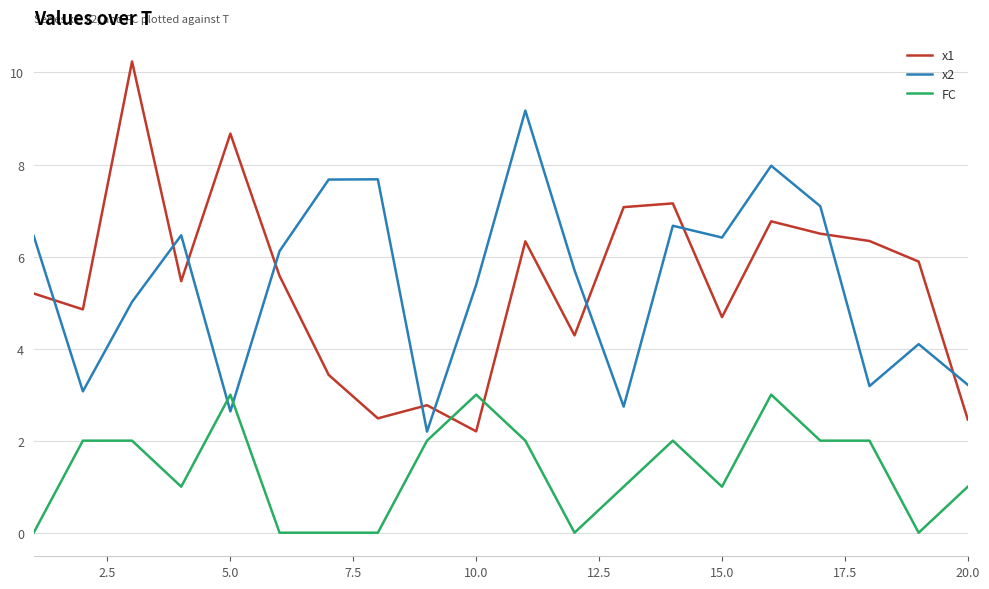

How many lines are shown in the chart?

3